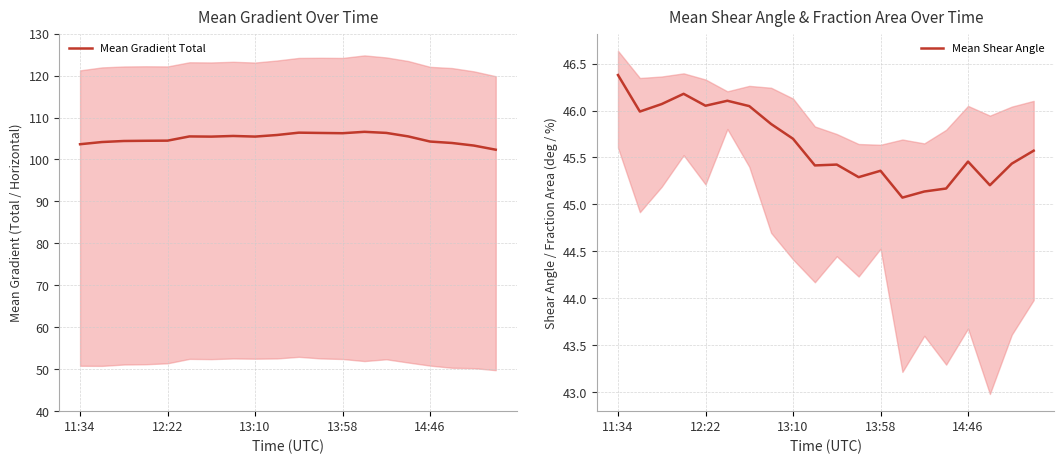

The value of Mean Shear Angle at 12:22 is 31.1. True or false?

False